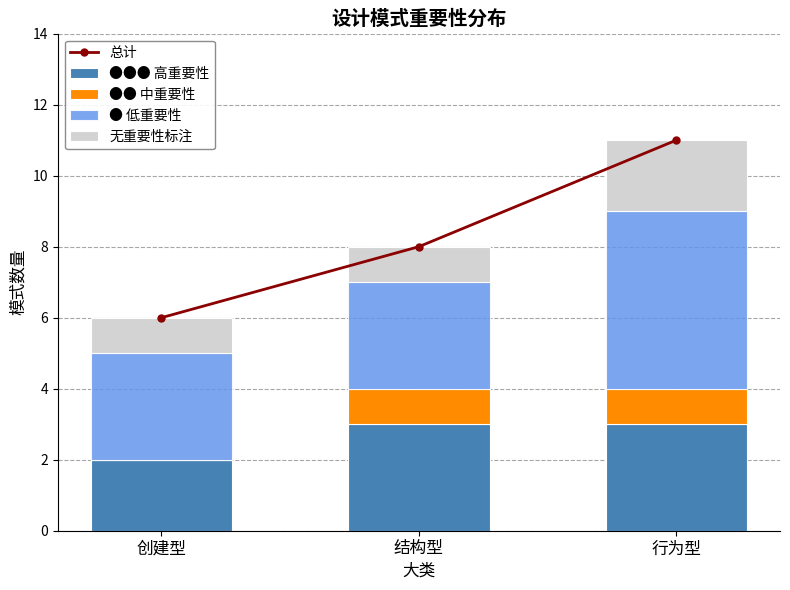

What position from the left is 行为型?

3